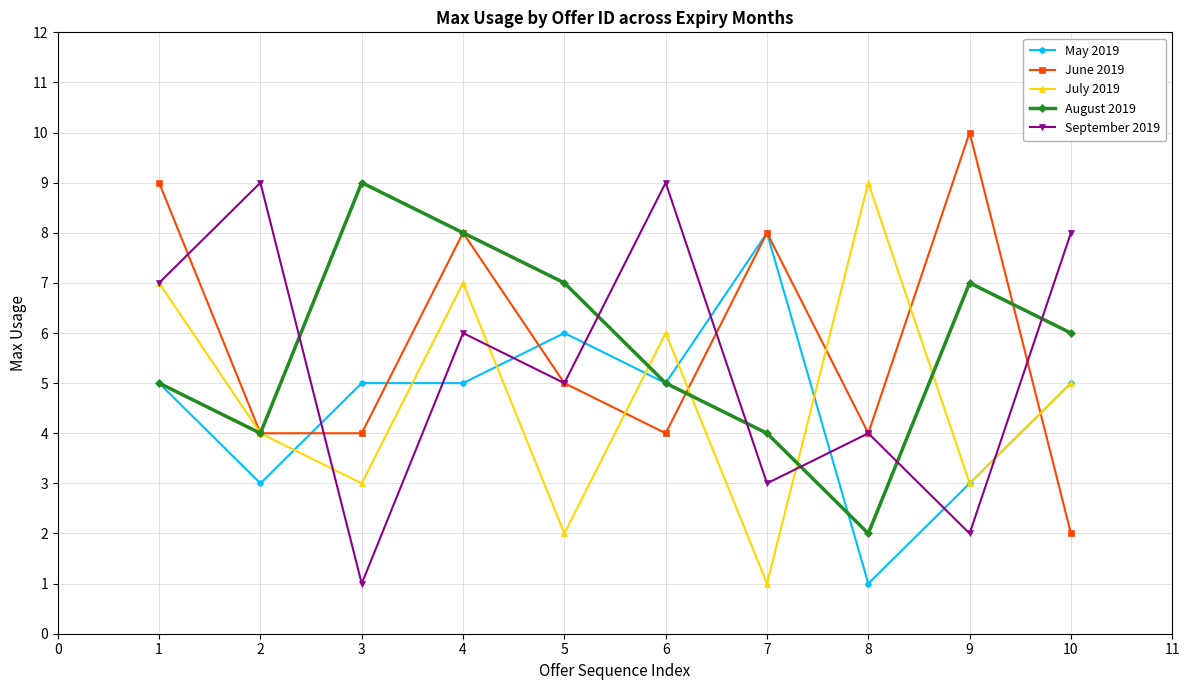

Does the chart have visible grid lines?

Yes